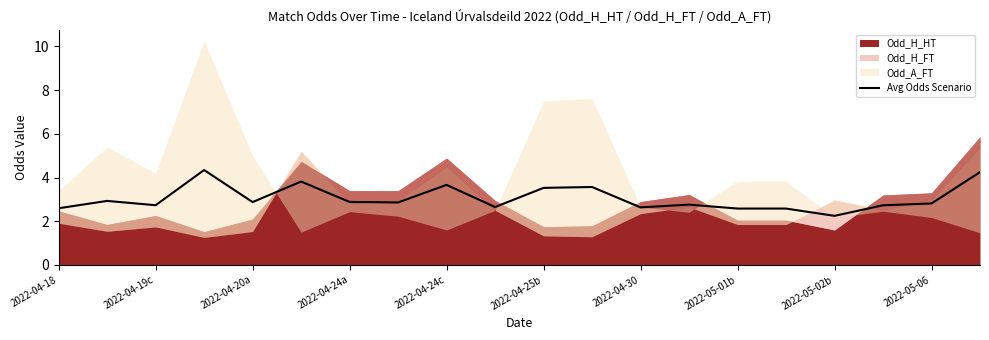

What is the ratio of the value at 19 to the value at 17?

1.6